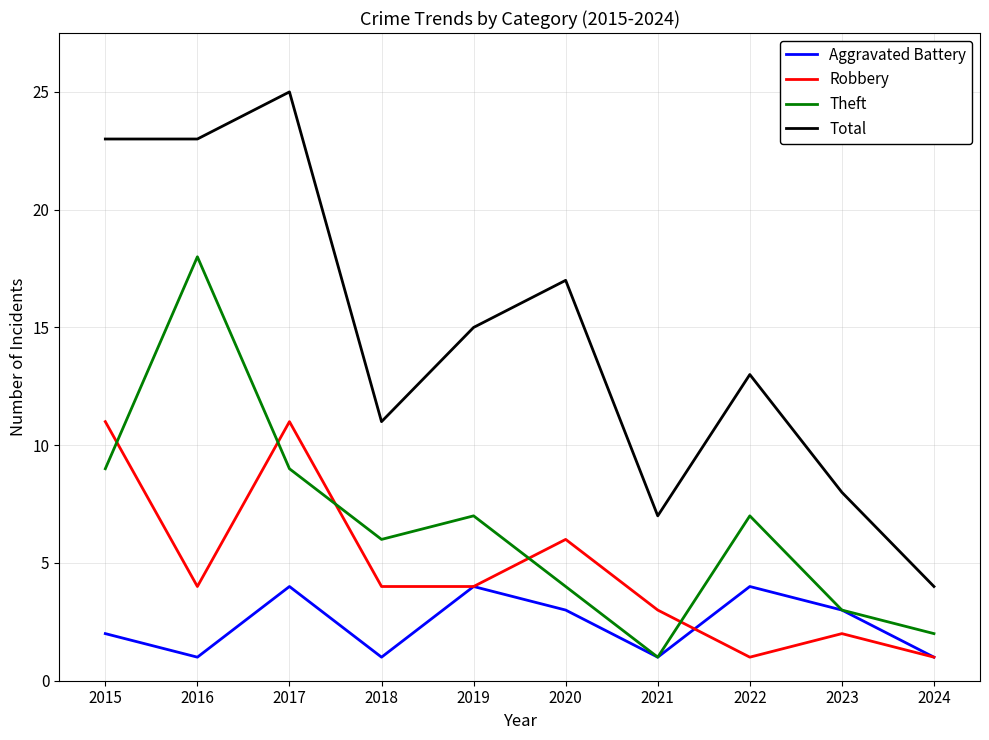

Is the value of Total at 2020 greater than the value of Robbery at 2016?

Yes